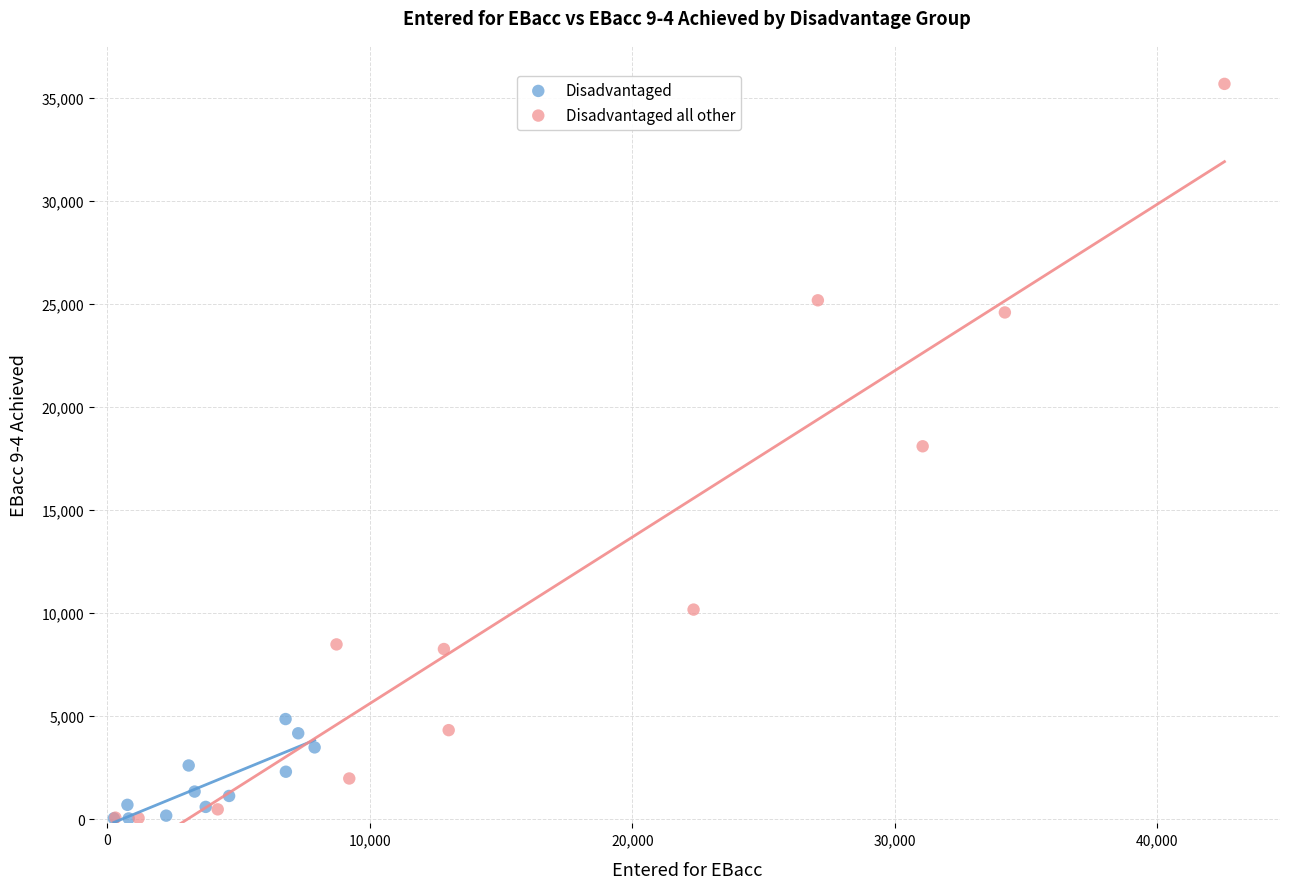

Which series contains the highest Y value?

Disadvantaged all other